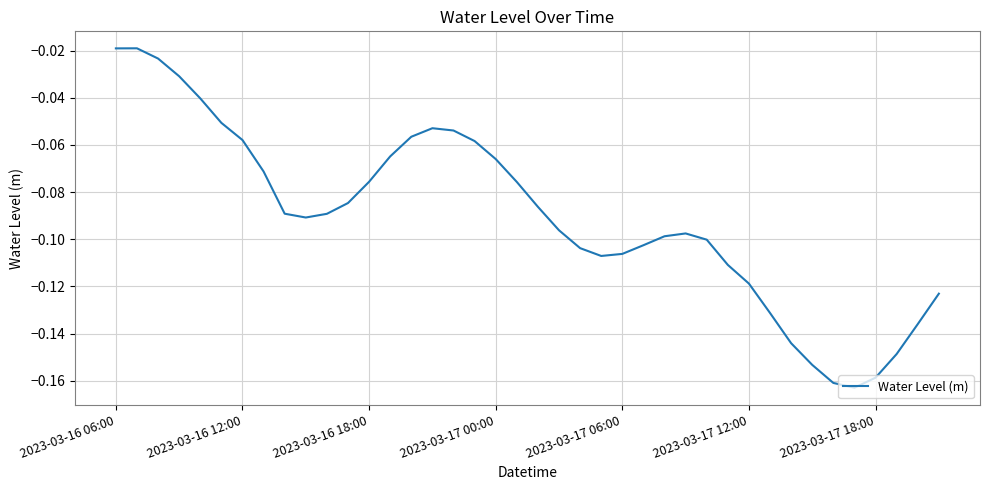

The value at 2023-03-16 18:00 is -0.0. True or false?

False